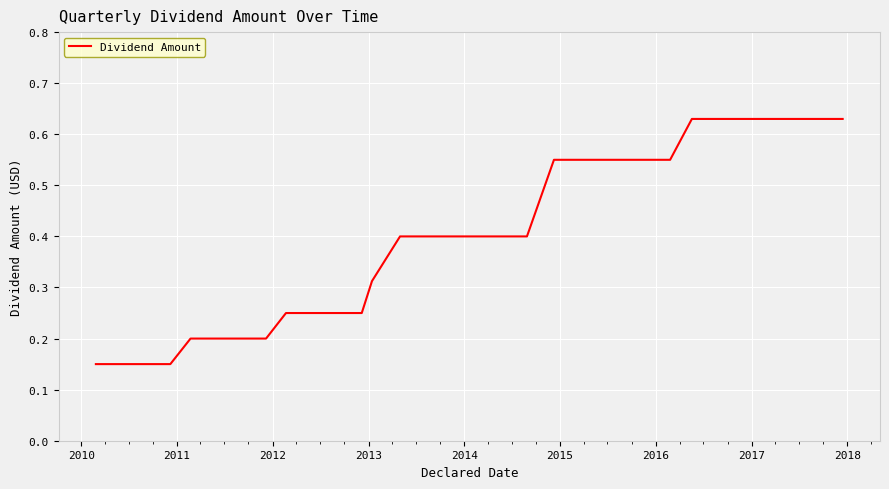

What is the difference between the maximum and minimum values?

0.5